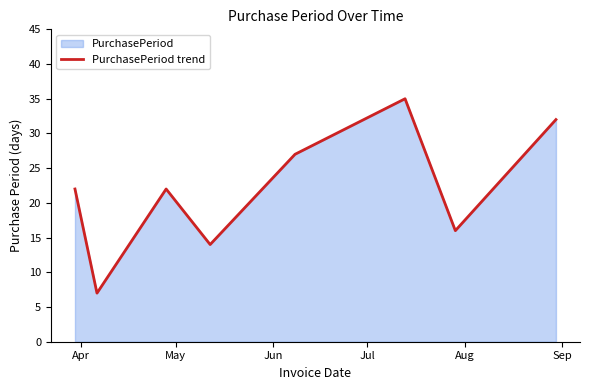

What is the difference between the maximum and second lowest values?

21